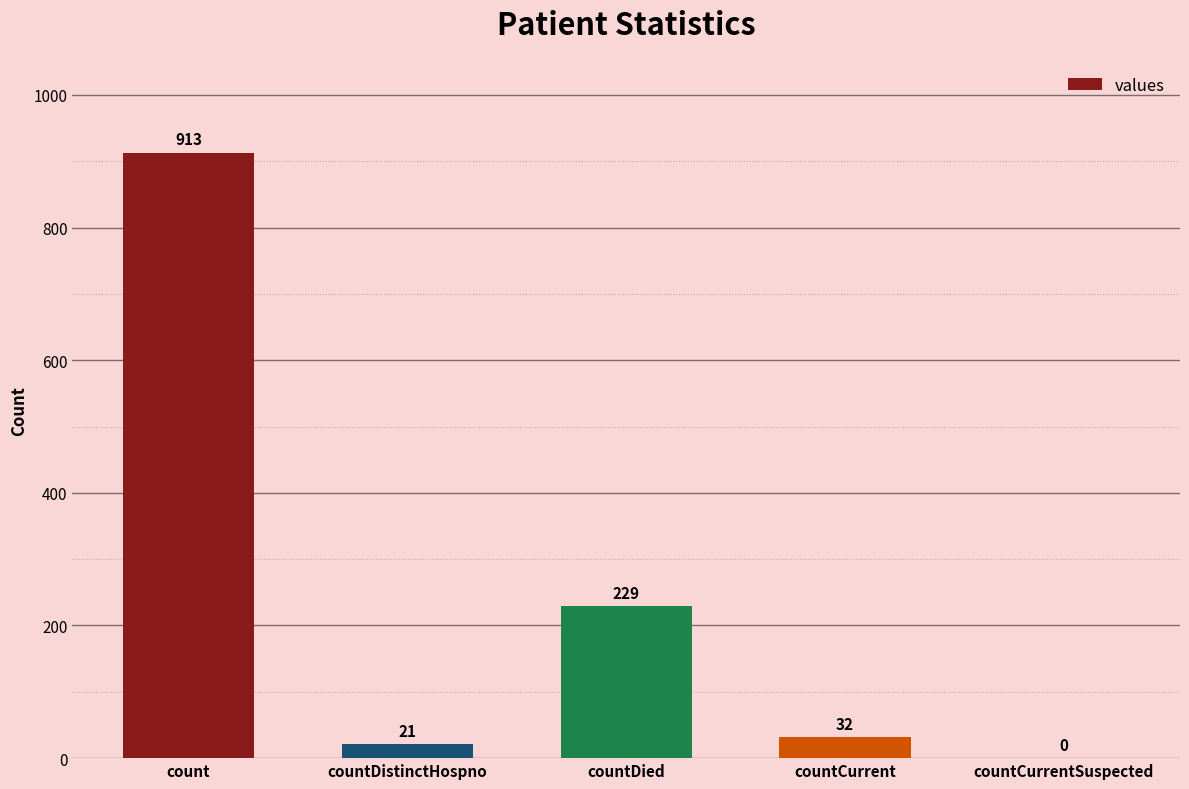

What is the sum of all values?

1195